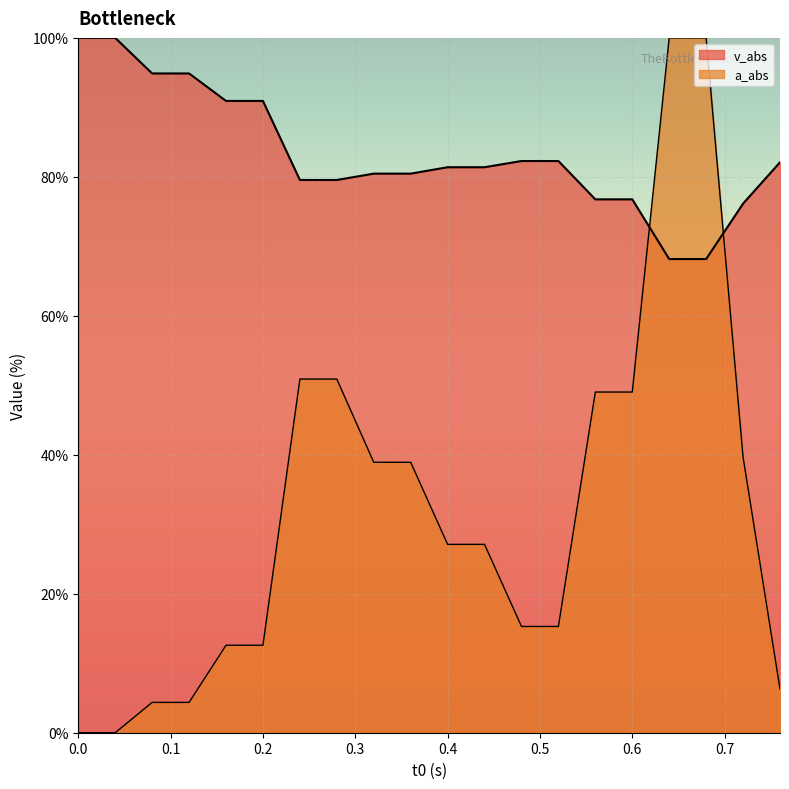

What is the difference between the highest and lowest values at 0.6?

27.7